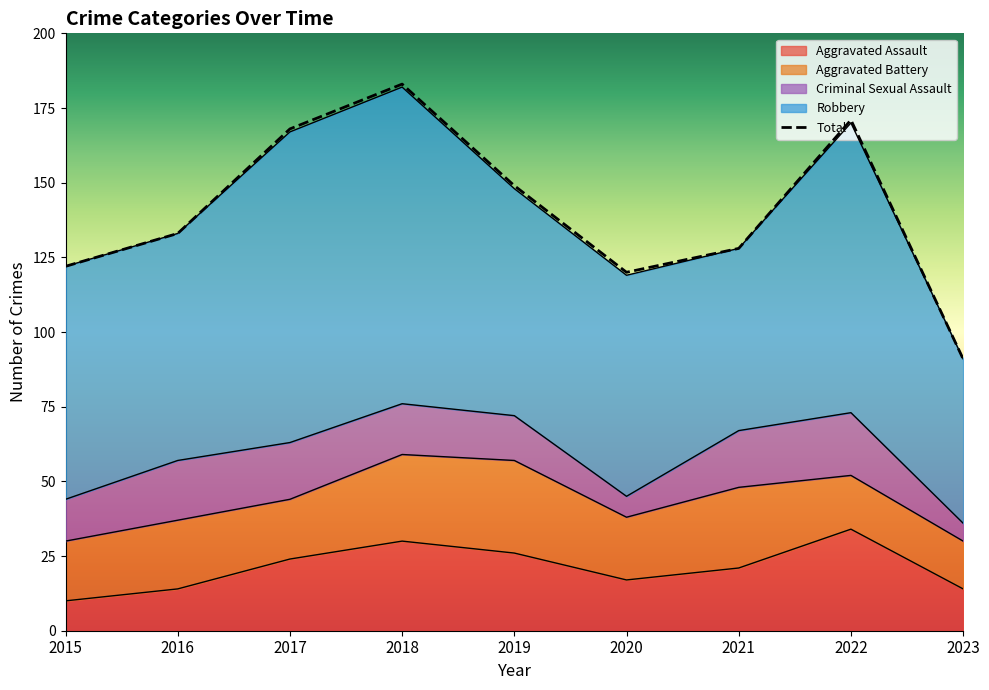

The Robbery series shows 141 at 2022. True or false?

False